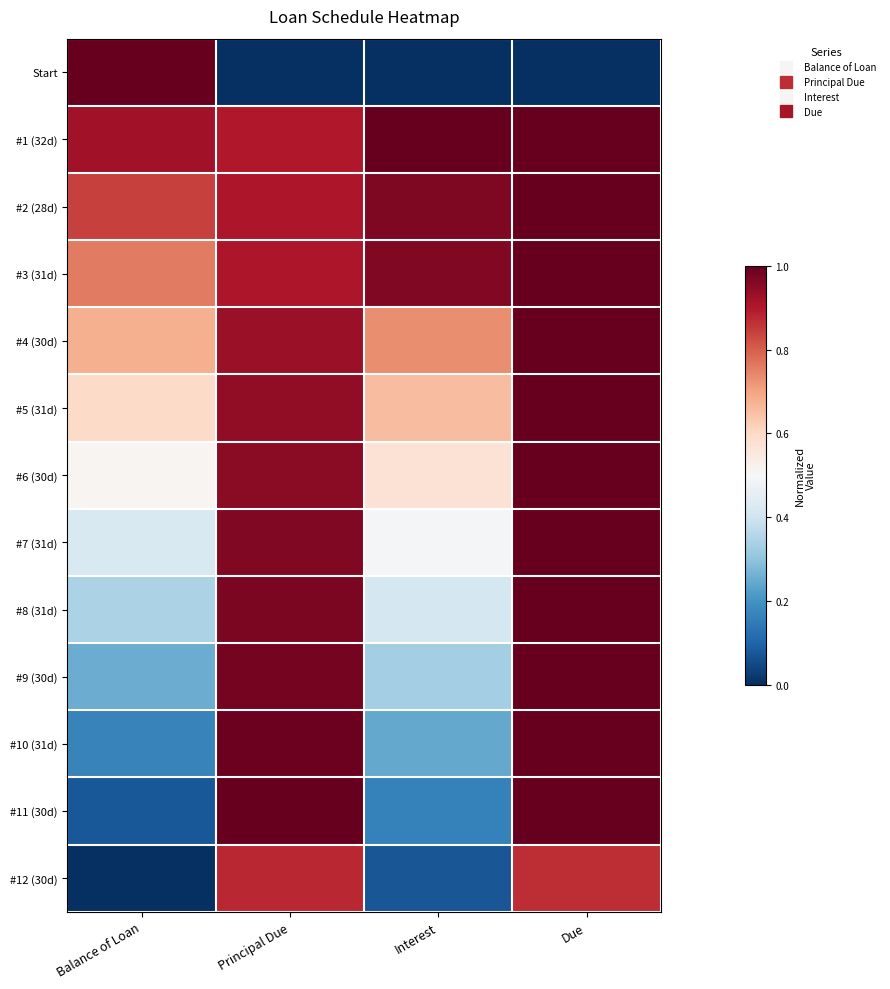

At how many categories does at least one series exceed 0?

4